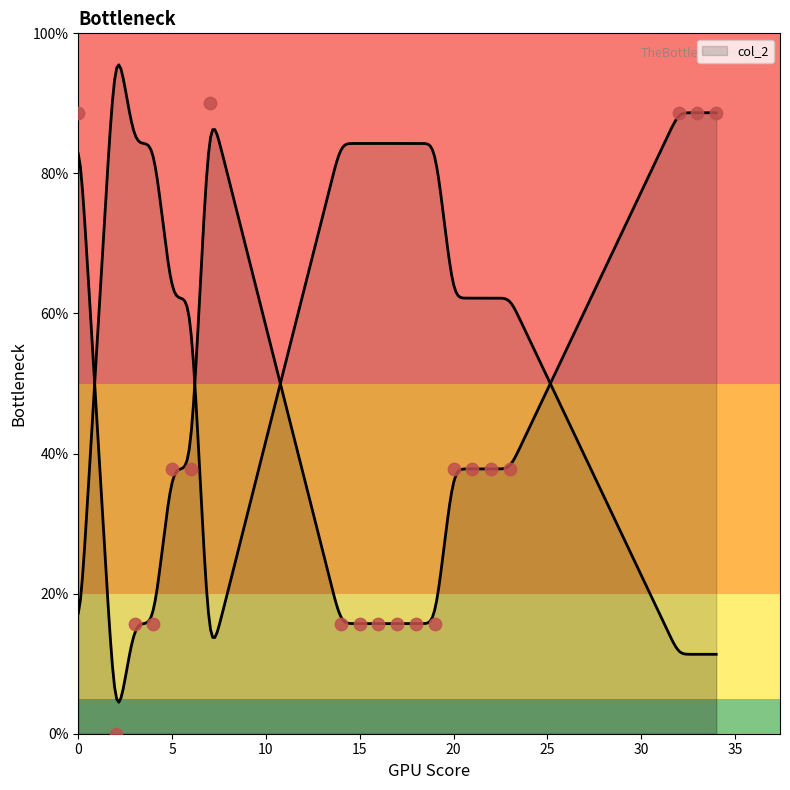

Between 4 and 7, which is larger?

7